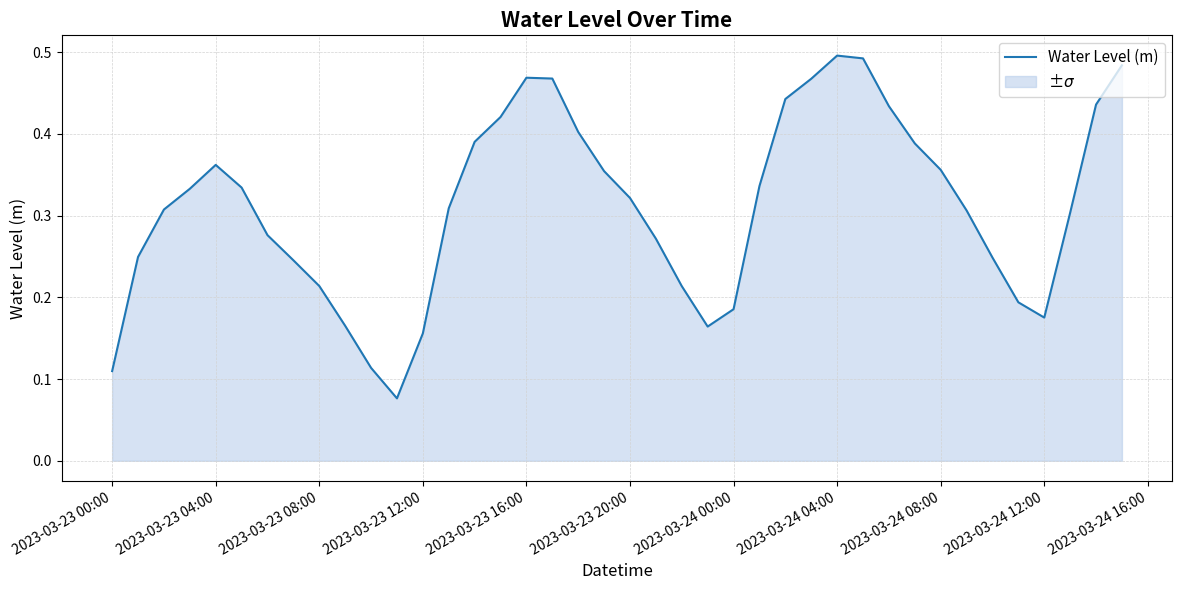

How many points are higher than both their immediate neighbors (excluding endpoints)?

3